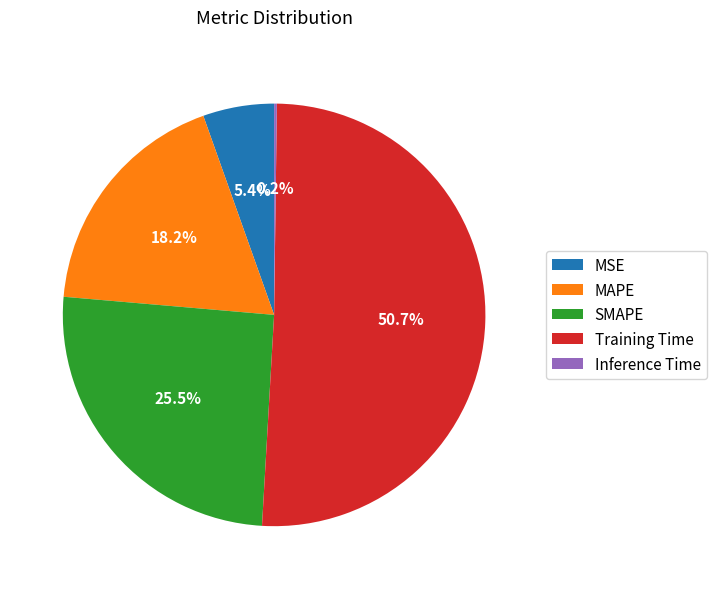

Which slice is the largest?

Training Time